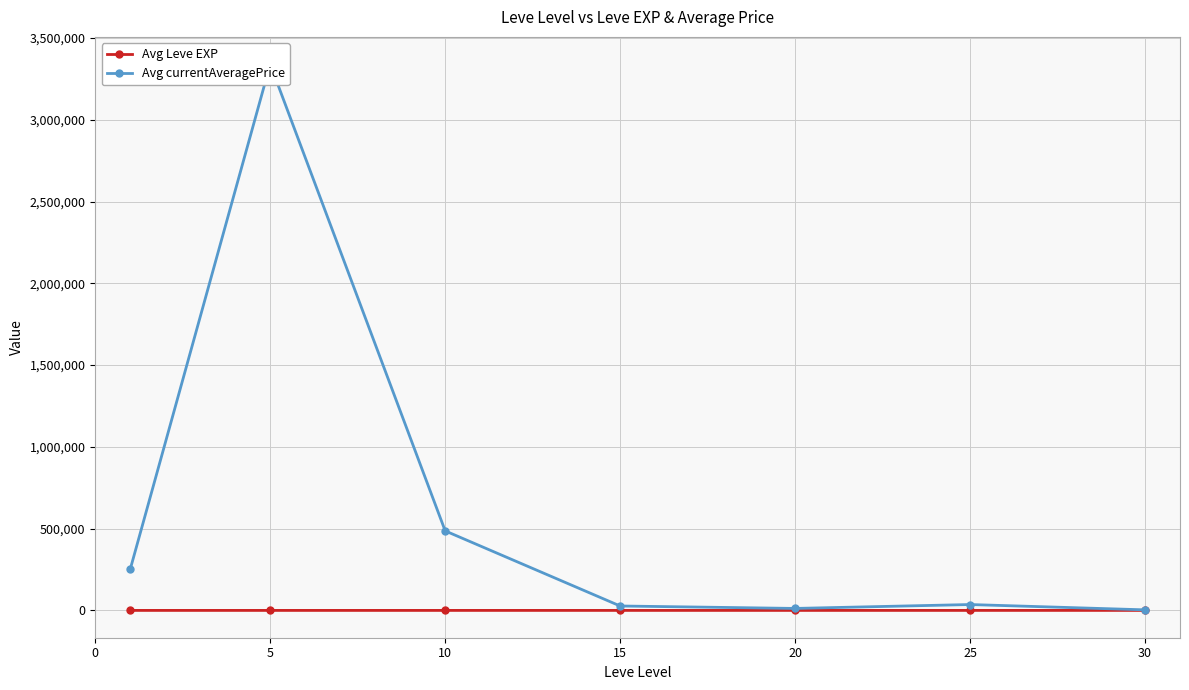

How many lines are shown in the chart?

2